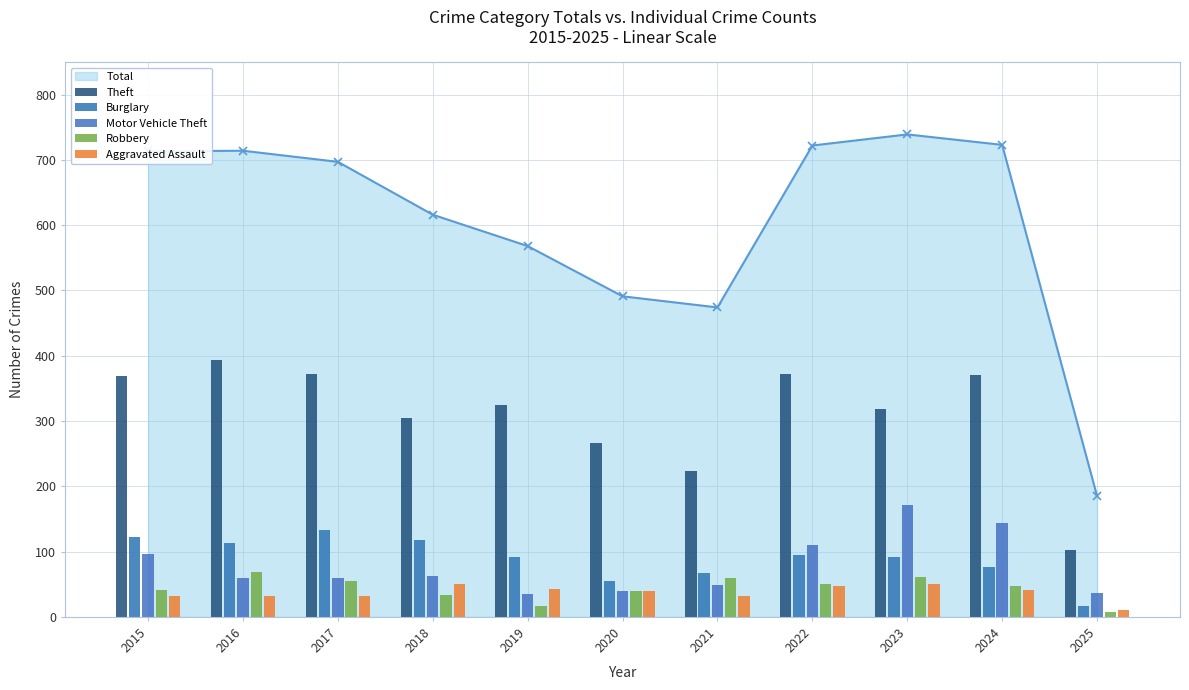

At which label is Motor Vehicle Theft closest to 103?

2015